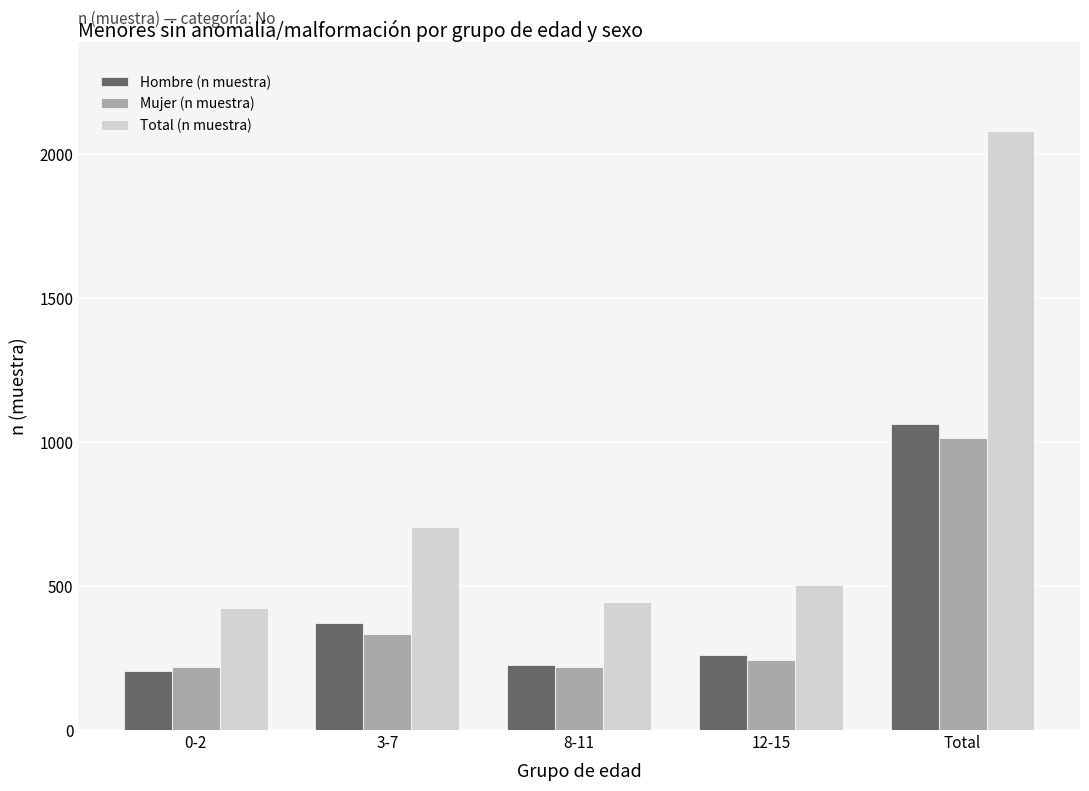

List the series in order of their peak value, lowest first.

Mujer (n muestra), Hombre (n muestra), Total (n muestra)